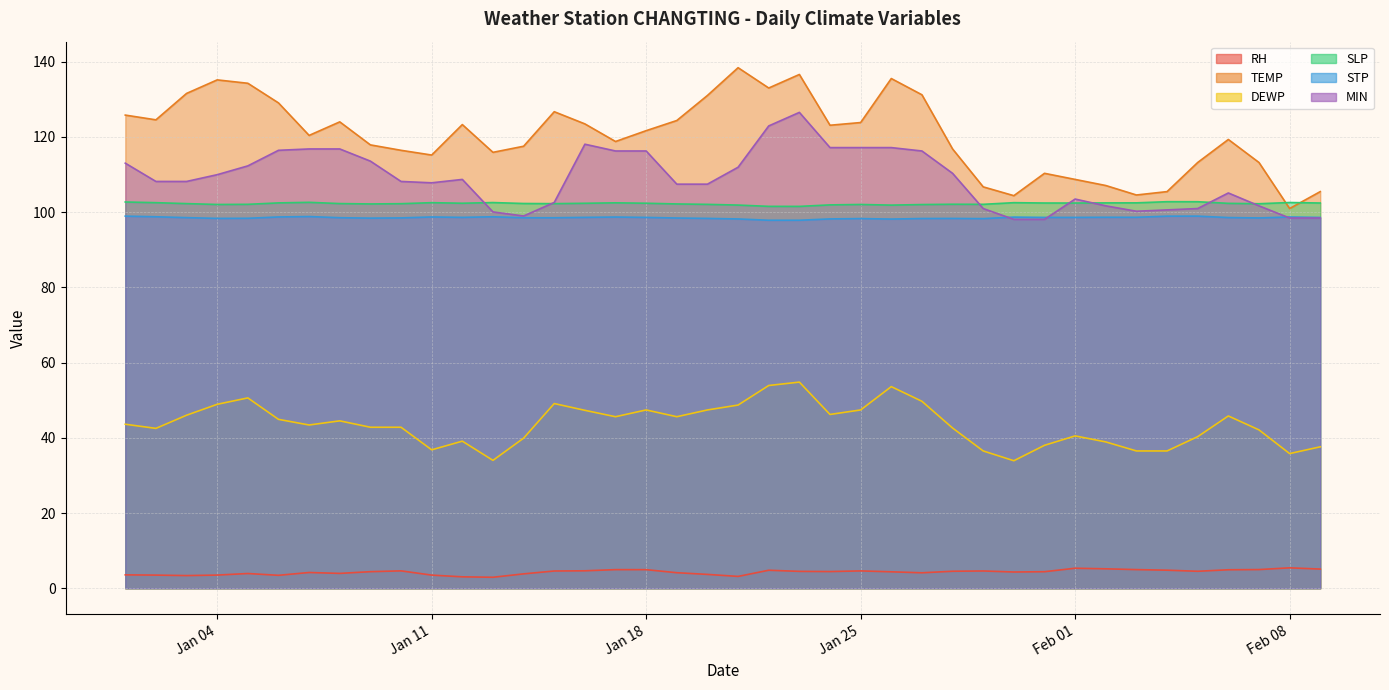

What is the minimum value for MIN?

98.1